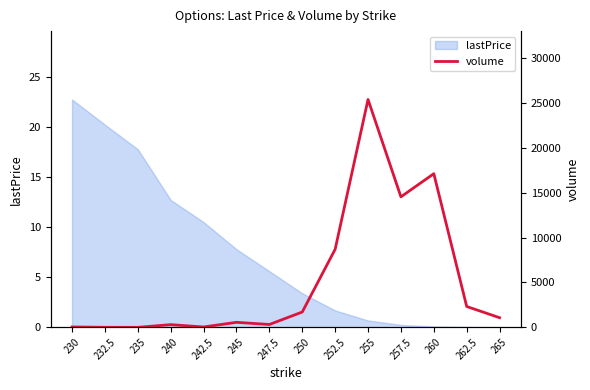

Which category has the lowest value across all series?

235